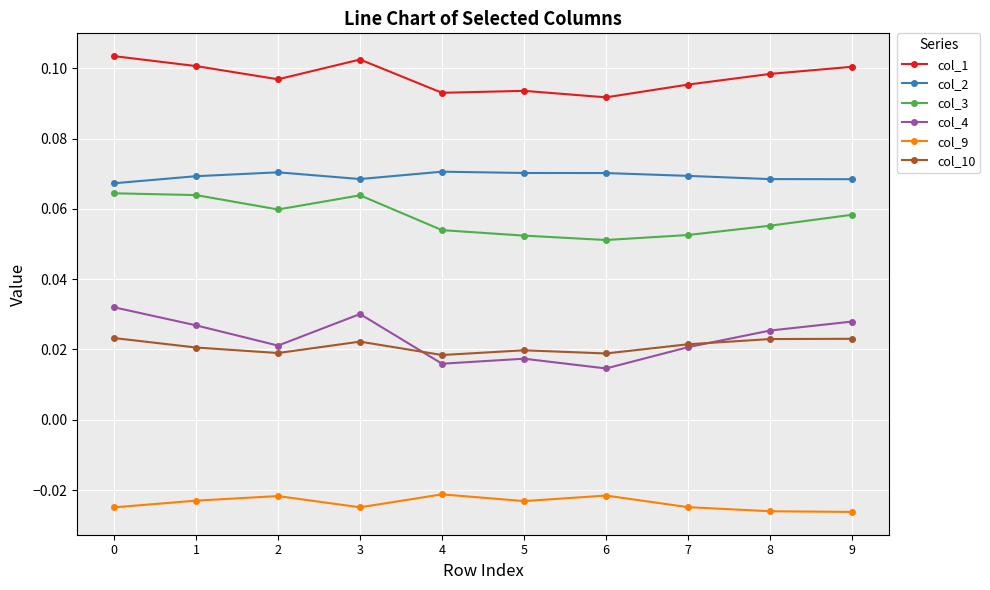

True or false: col_1 has a value of 0.1 at 4.

True